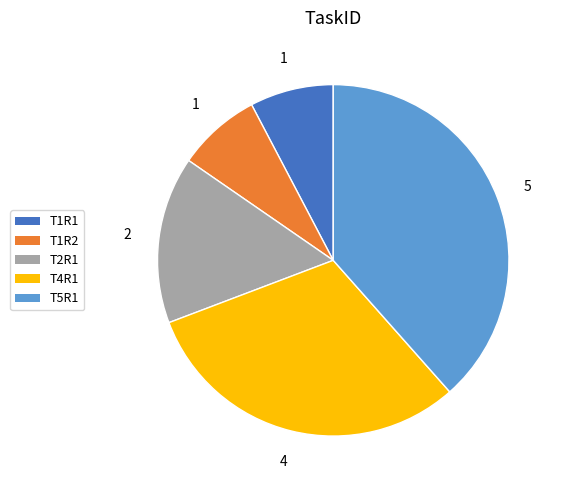

What is the largest slice in the pie chart?

T5R1